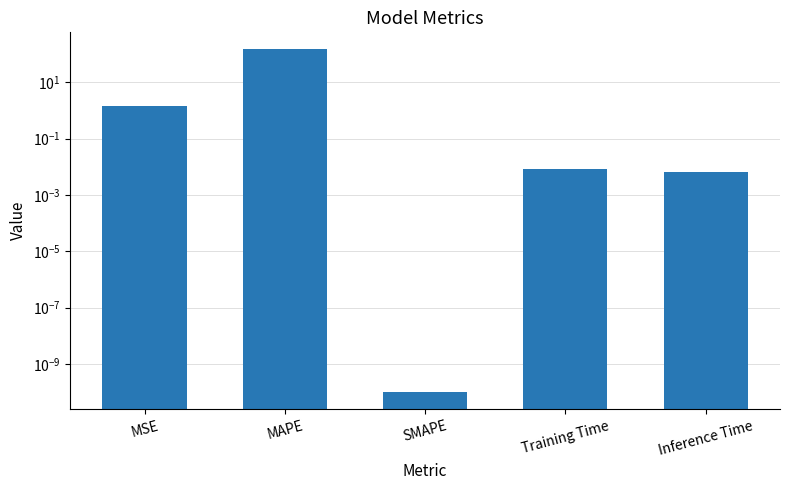

What is the label of the 3rd bar from the right?

SMAPE